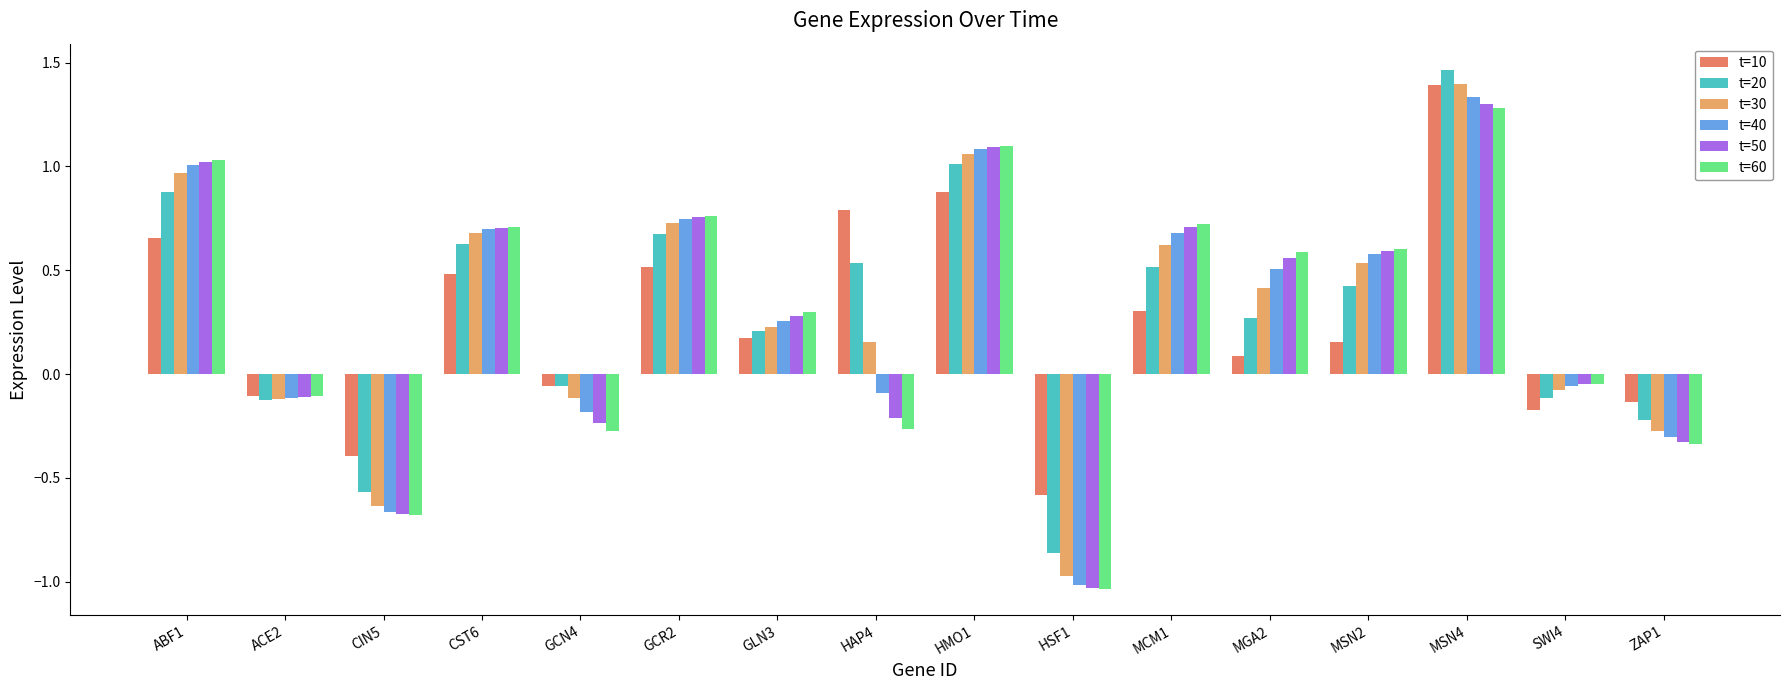

Is it true that t=50 equals 1.9 at HMO1?

False